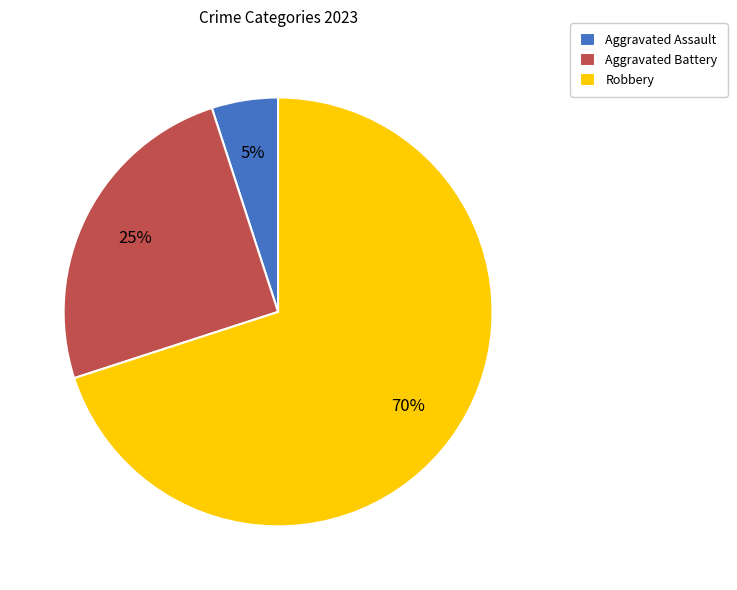

Approximately how many times larger is the value at Robbery compared to Aggravated Battery?

2.8